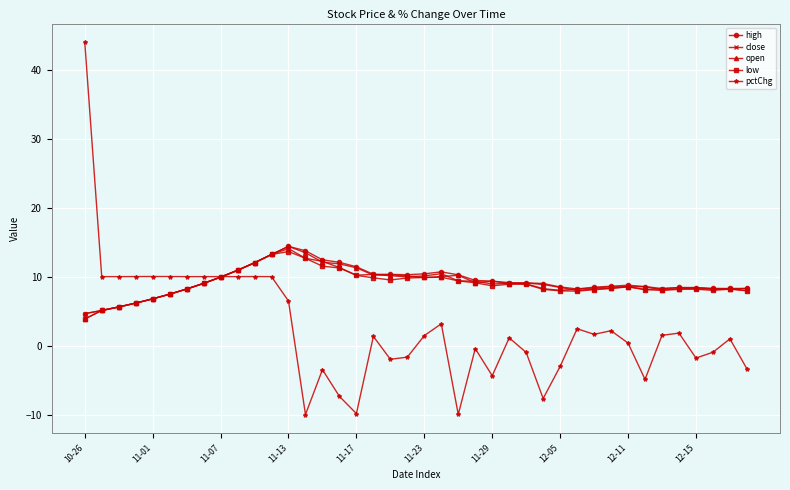

What is the minimum value shown in the chart?

-10.0